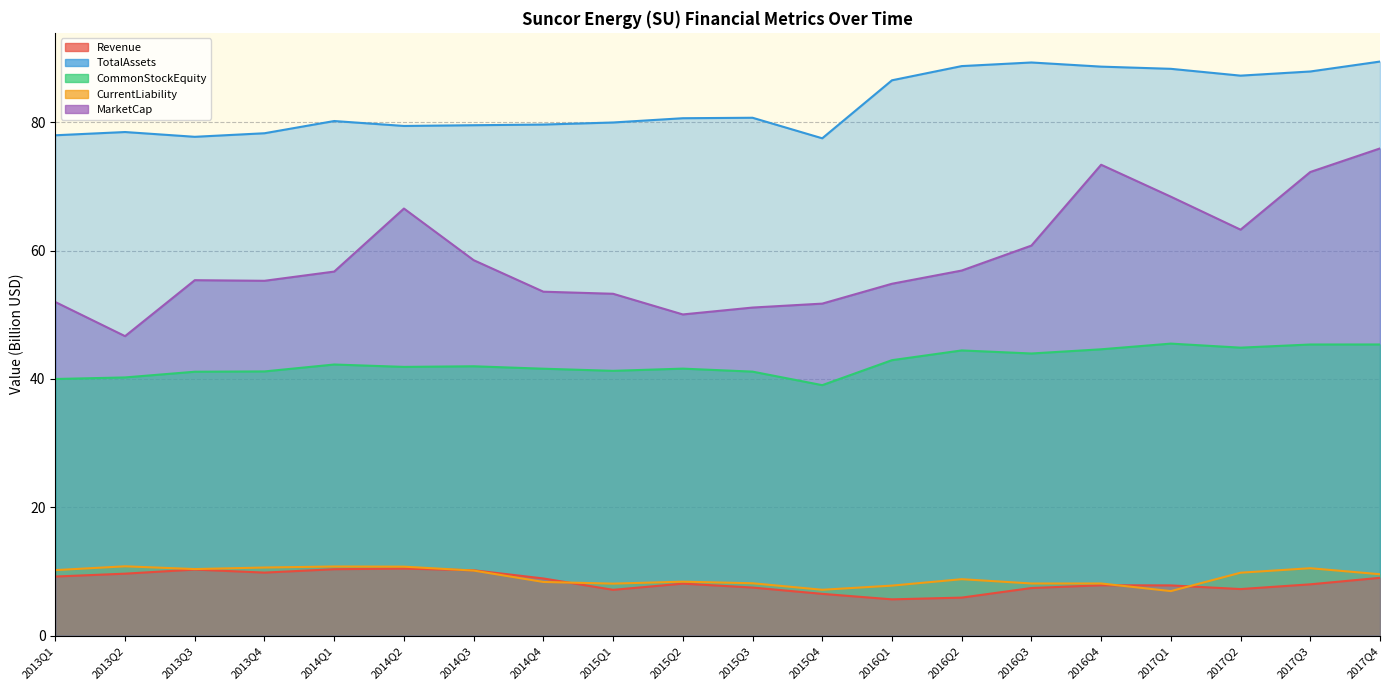

What is the difference between the CommonStockEquity values at 2016Q2 and 2013Q1?

4.5